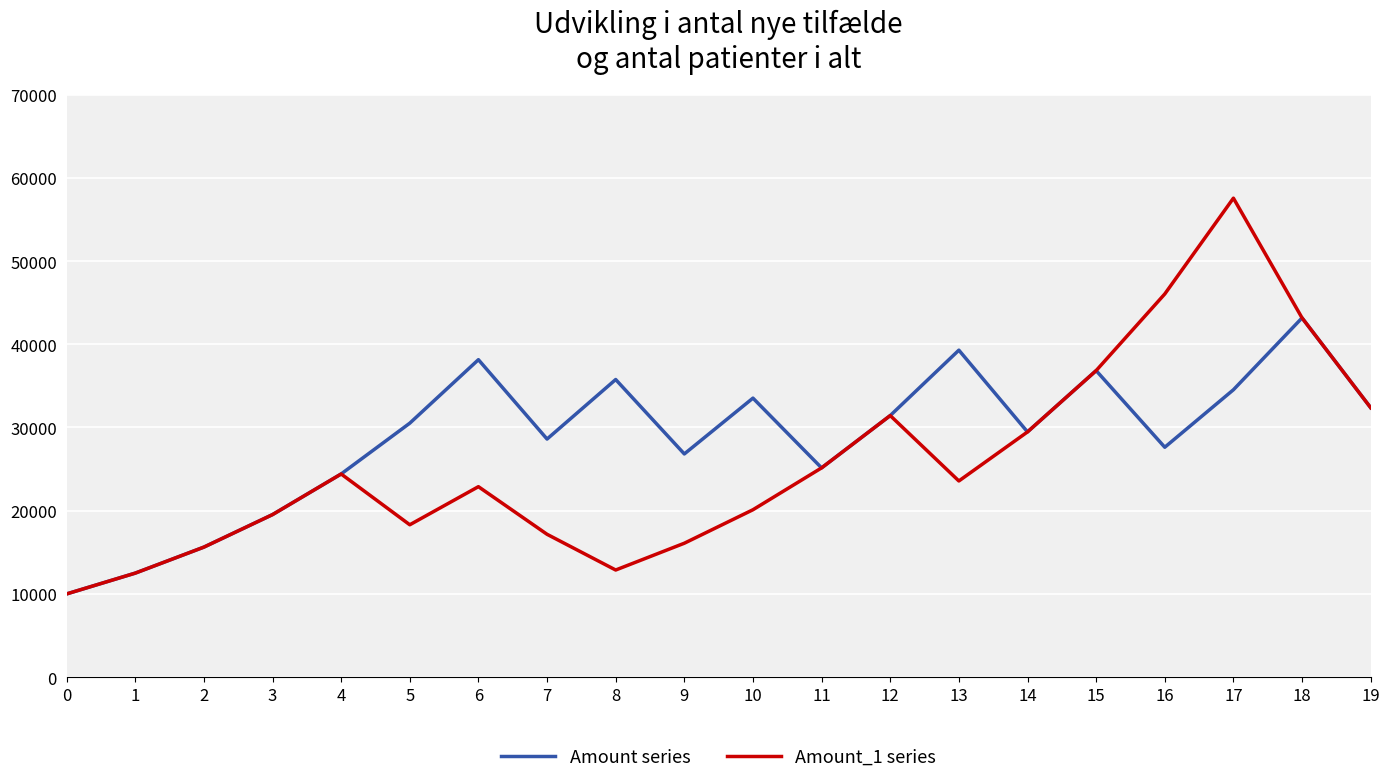

The Amount series series shows 49780.2 at 7. True or false?

False